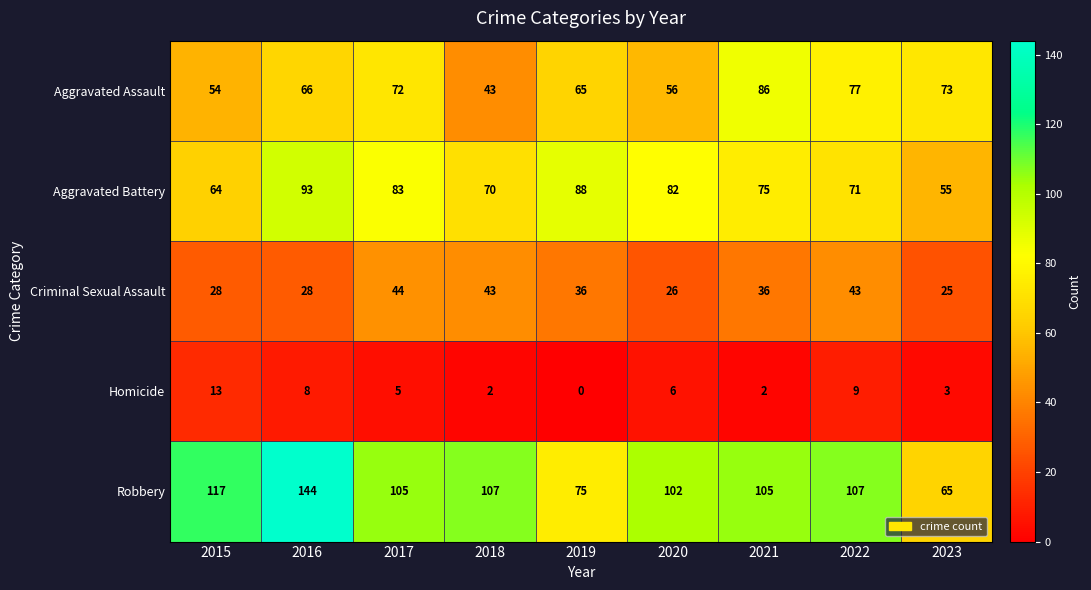

Which label corresponds to the largest value in the chart?

2016